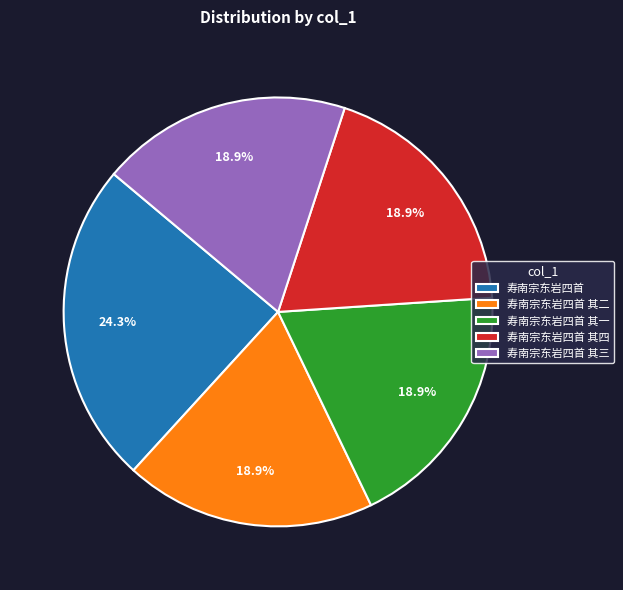

Is it true that 寿南宗东岩四首 其四 is 19% of the pie?

True